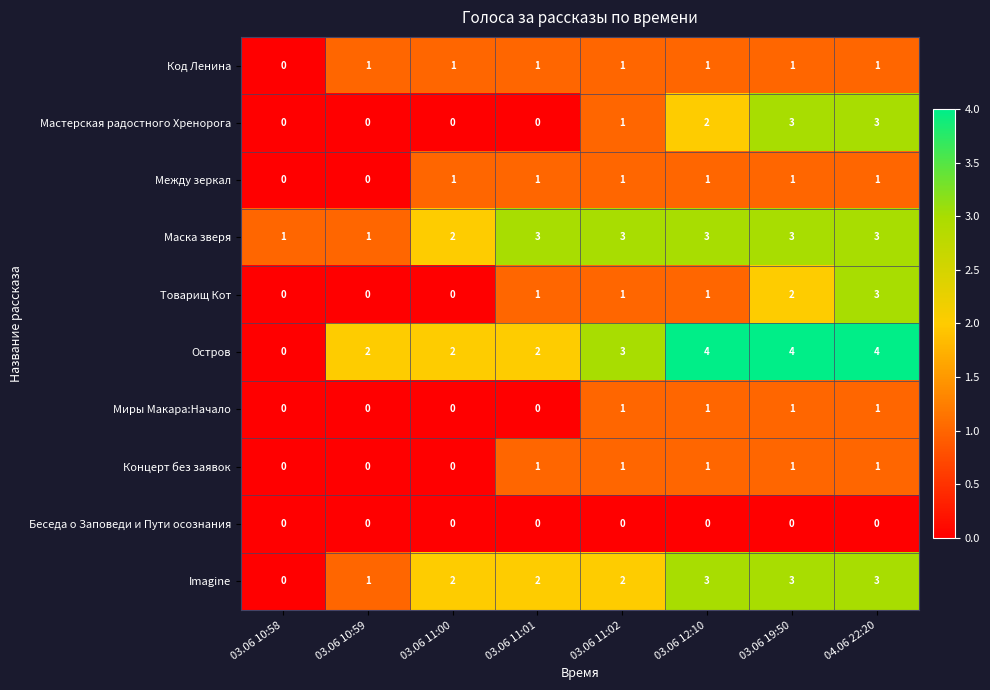

Where is Imagine nearest to the value 1?

03.06 10:59